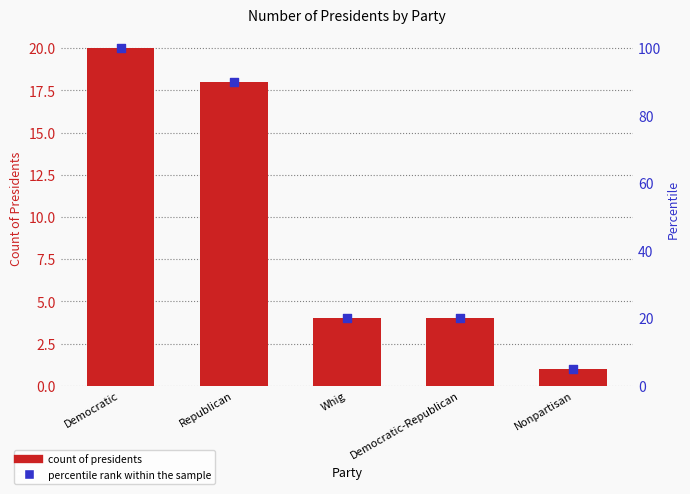

What is the total value across all series at Democratic-Republican?

24